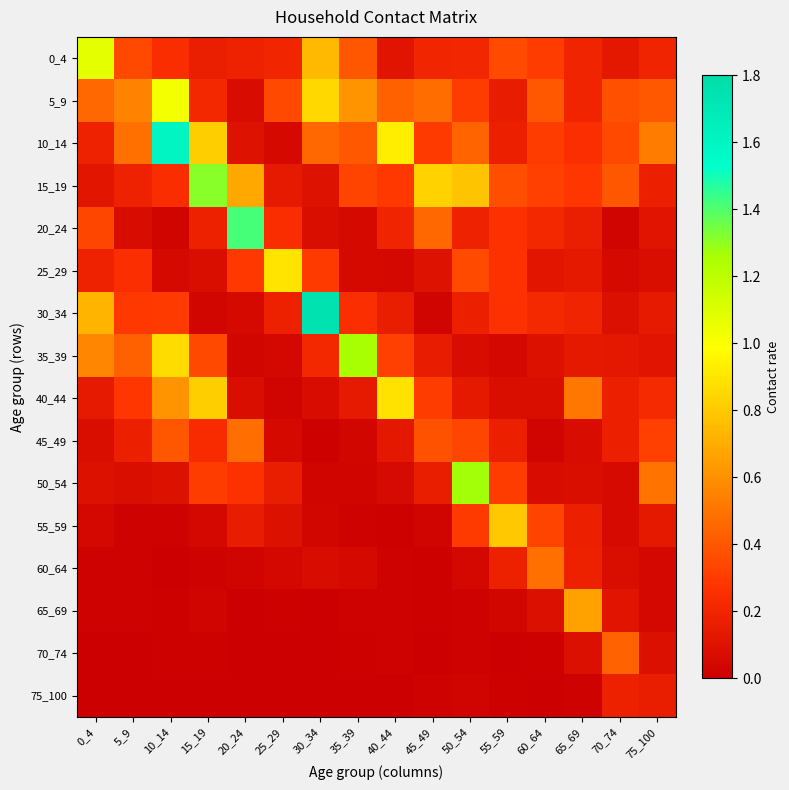

Reading right to left, transcribe all the data shown in this chart.

0_4: 75_100=0.2	70_74=0.1	65_69=0.2	60_64=0.3	55_59=0.4	50_54=0.2	45_49=0.2	40_44=0.1	35_39=0.4	30_34=0.8	25_29=0.2	20_24=0.2	15_19=0.2	10_14=0.2	5_9=0.3	0_4=1.1
5_9: 75_100=0.4	70_74=0.4	65_69=0.2	60_64=0.4	55_59=0.2	50_54=0.3	45_49=0.5	40_44=0.4	35_39=0.6	30_34=0.9	25_29=0.4	20_24=0.1	15_19=0.2	10_14=1.0	5_9=0.6	0_4=0.5
10_14: 75_100=0.5	70_74=0.3	65_69=0.2	60_64=0.3	55_59=0.2	50_54=0.4	45_49=0.3	40_44=0.9	35_39=0.4	30_34=0.5	25_29=0.1	20_24=0.1	15_19=0.8	10_14=1.6	5_9=0.5	0_4=0.2
15_19: 75_100=0.2	70_74=0.4	65_69=0.3	60_64=0.3	55_59=0.4	50_54=0.8	45_49=0.8	40_44=0.3	35_39=0.3	30_34=0.1	25_29=0.1	20_24=0.7	15_19=1.3	10_14=0.2	5_9=0.2	0_4=0.1
20_24: 75_100=0.1	70_74=0.0	65_69=0.2	60_64=0.2	55_59=0.3	50_54=0.2	45_49=0.5	40_44=0.2	35_39=0.1	30_34=0.1	25_29=0.2	20_24=1.4	15_19=0.2	10_14=0.0	5_9=0.1	0_4=0.3
25_29: 75_100=0.1	70_74=0.1	65_69=0.1	60_64=0.1	55_59=0.3	50_54=0.4	45_49=0.1	40_44=0.0	35_39=0.1	30_34=0.3	25_29=0.9	20_24=0.3	15_19=0.1	10_14=0.1	5_9=0.2	0_4=0.2
30_34: 75_100=0.1	70_74=0.1	65_69=0.2	60_64=0.2	55_59=0.3	50_54=0.2	45_49=0.0	40_44=0.2	35_39=0.3	30_34=1.8	25_29=0.2	20_24=0.1	15_19=0.0	10_14=0.3	5_9=0.3	0_4=0.7
35_39: 75_100=0.1	70_74=0.1	65_69=0.1	60_64=0.1	55_59=0.0	50_54=0.1	45_49=0.1	40_44=0.3	35_39=1.3	30_34=0.2	25_29=0.0	20_24=0.0	15_19=0.3	10_14=0.9	5_9=0.4	0_4=0.6
40_44: 75_100=0.2	70_74=0.2	65_69=0.5	60_64=0.1	55_59=0.1	50_54=0.1	45_49=0.3	40_44=0.9	35_39=0.1	30_34=0.1	25_29=0.0	20_24=0.1	15_19=0.8	10_14=0.6	5_9=0.3	0_4=0.1
45_49: 75_100=0.3	70_74=0.2	65_69=0.1	60_64=0.0	55_59=0.2	50_54=0.3	45_49=0.4	40_44=0.1	35_39=0.0	30_34=0.0	25_29=0.0	20_24=0.5	15_19=0.2	10_14=0.4	5_9=0.2	0_4=0.1
50_54: 75_100=0.5	70_74=0.1	65_69=0.1	60_64=0.1	55_59=0.3	50_54=1.3	45_49=0.2	40_44=0.1	35_39=0.0	30_34=0.0	25_29=0.2	20_24=0.3	15_19=0.3	10_14=0.1	5_9=0.1	0_4=0.1
55_59: 75_100=0.1	70_74=0.1	65_69=0.2	60_64=0.3	55_59=0.8	50_54=0.3	45_49=0.0	40_44=0.0	35_39=0.0	30_34=0.0	25_29=0.1	20_24=0.2	15_19=0.0	10_14=0.0	5_9=0.0	0_4=0.0
60_64: 75_100=0.0	70_74=0.1	65_69=0.2	60_64=0.5	55_59=0.2	50_54=0.0	45_49=0.0	40_44=0.0	35_39=0.1	30_34=0.1	25_29=0.0	20_24=0.0	15_19=0.0	10_14=0.0	5_9=0.0	0_4=0.0
65_69: 75_100=0.0	70_74=0.1	65_69=0.7	60_64=0.1	55_59=0.0	50_54=0.0	45_49=0.0	40_44=0.0	35_39=0.0	30_34=0.0	25_29=0.0	20_24=0.0	15_19=0.0	10_14=0.0	5_9=0.0	0_4=0.0
70_74: 75_100=0.1	70_74=0.4	65_69=0.1	60_64=0.0	55_59=0.0	50_54=0.0	45_49=0.0	40_44=0.0	35_39=0.0	30_34=0.0	25_29=0.0	20_24=0.0	15_19=0.0	10_14=0.0	5_9=0.0	0_4=0.0
75_100: 75_100=0.2	70_74=0.2	65_69=0.0	60_64=0.0	55_59=0.0	50_54=0.0	45_49=0.0	40_44=0.0	35_39=0.0	30_34=0.0	25_29=0.0	20_24=0.0	15_19=0.0	10_14=0.0	5_9=0.0	0_4=0.0